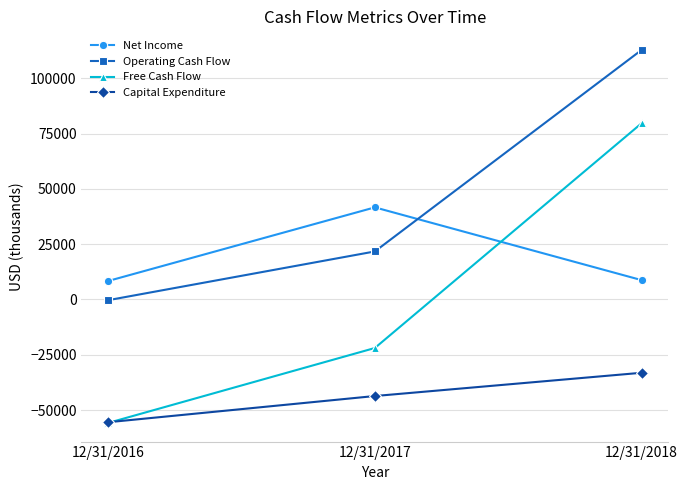

What is the difference between the Net Income values at 12/31/2016 and 12/31/2017?

33277